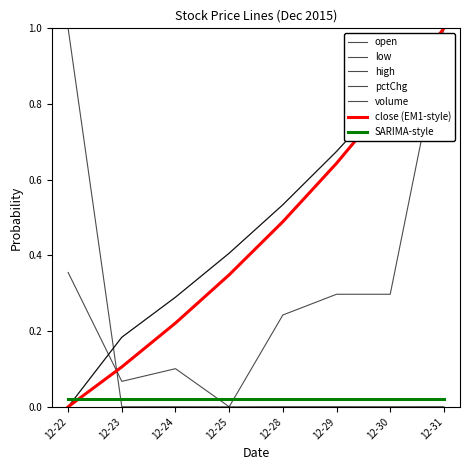

Does the chart display data point markers on the line(s)?

No